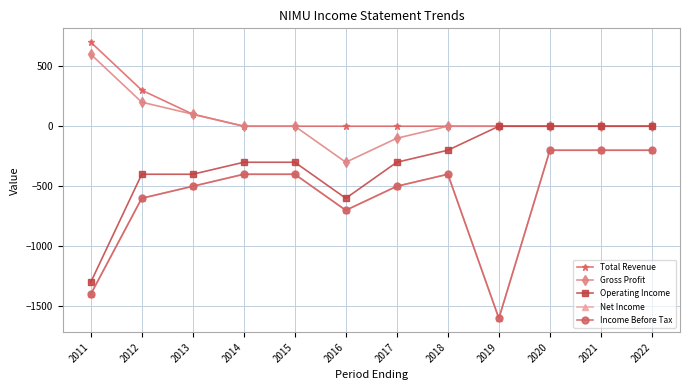

List the labels in order of Income Before Tax value, smallest first.

2019, 2011, 2016, 2012, 2013, 2017, 2014, 2015, 2018, 2020, 2021, 2022